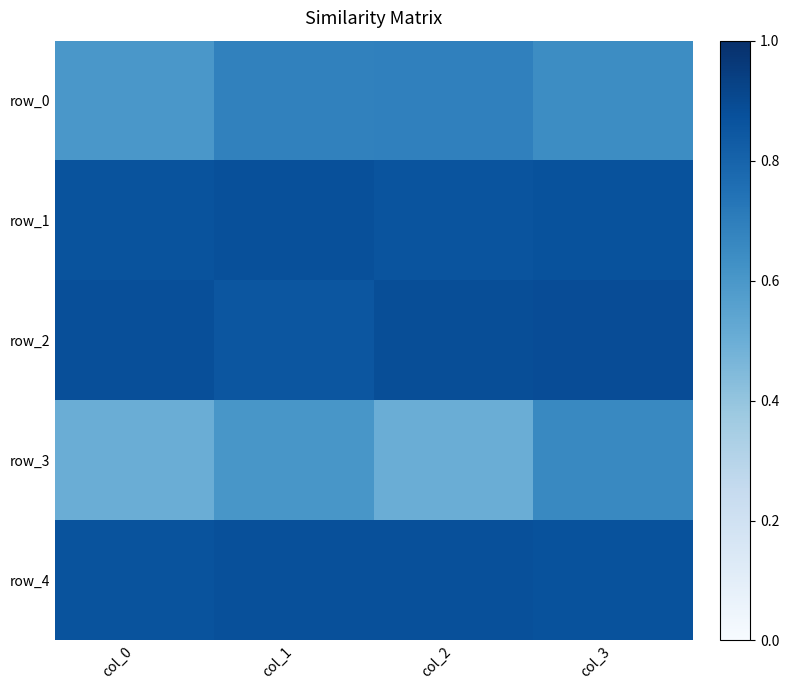

What is the maximum value shown in the chart?

0.9